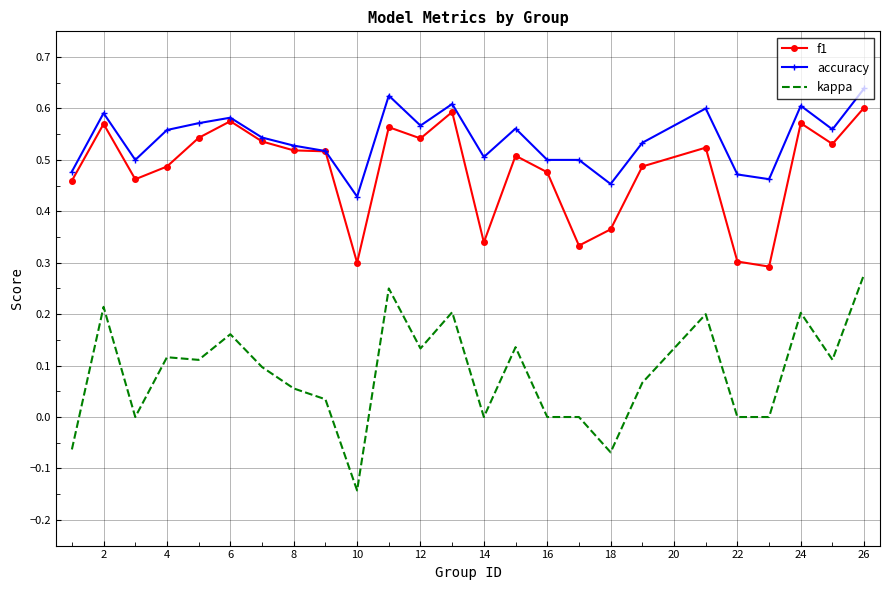

True or false: kappa and accuracy intersect in this chart.

False